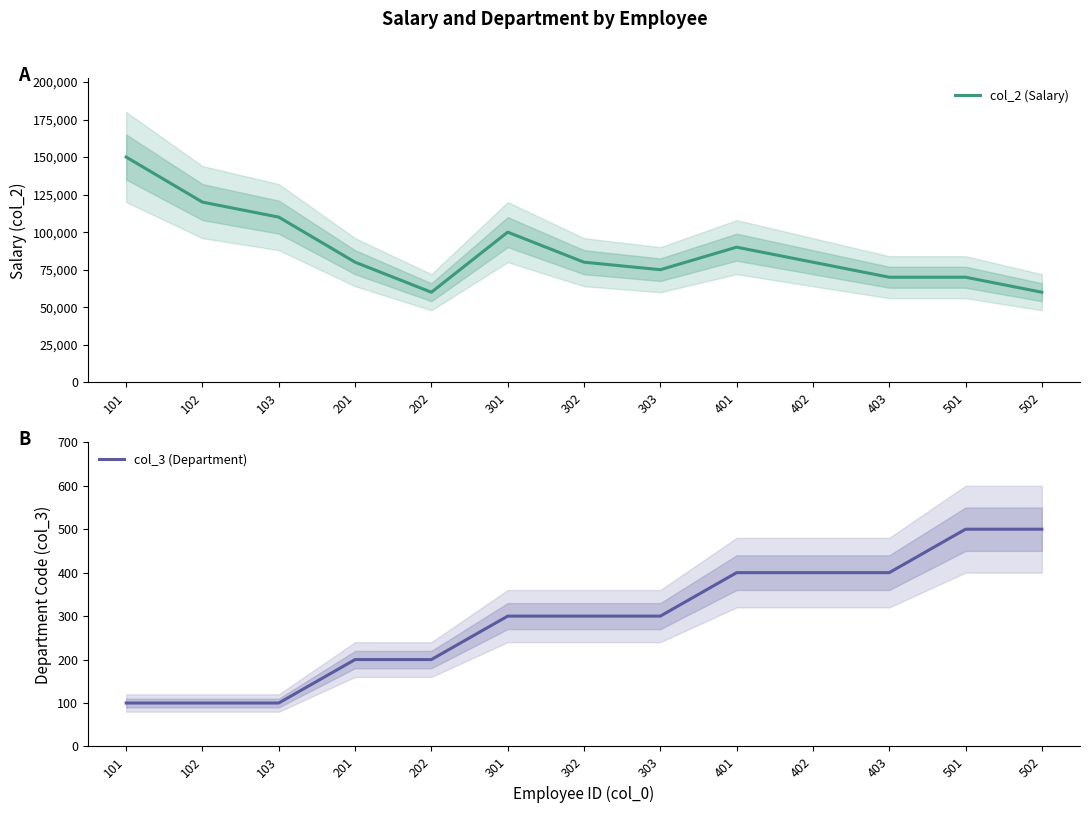

Rank the series by their average value, from highest to lowest.

col_2 (Salary), col_3 (Department)